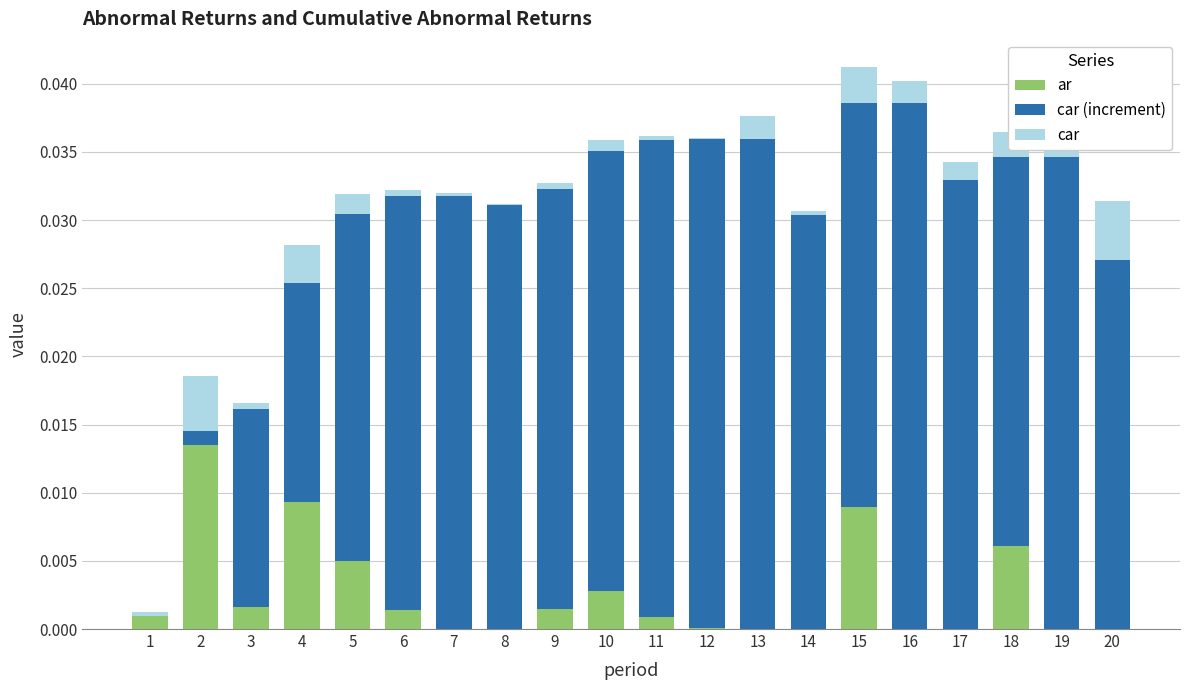

How many data points does each series have?

20